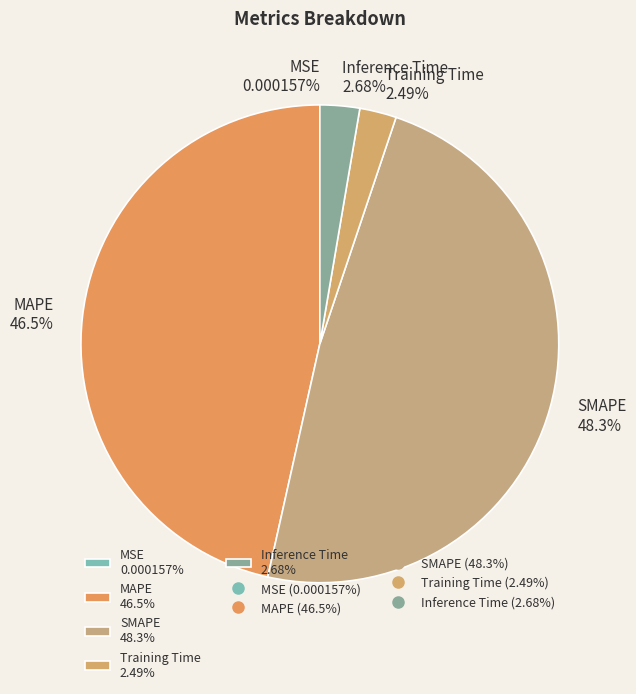

To the nearest percent, what portion does Training Time represent?

2%